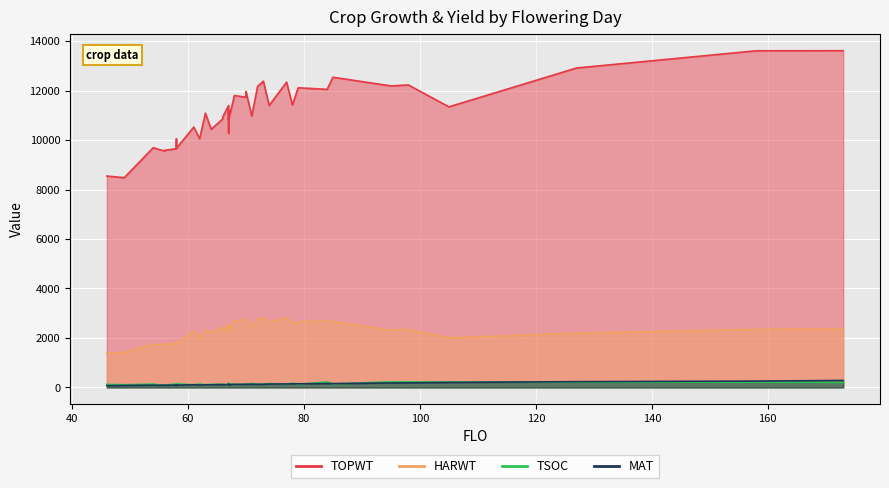

What is the difference between the TOPWT values at 70 and 71?

759